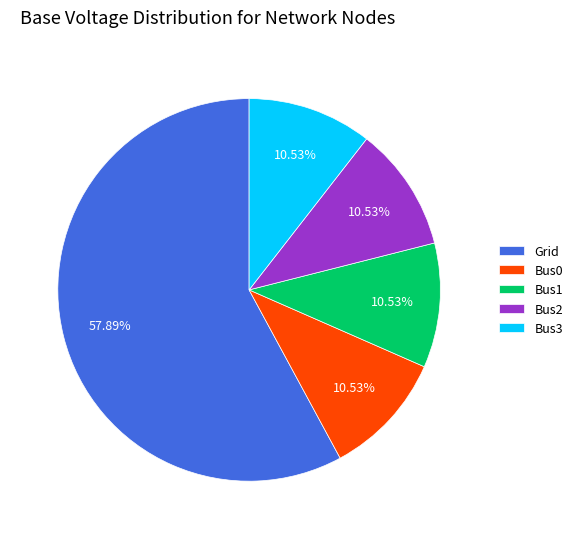

What percentage is the Bus3 slice, to the nearest percent?

11%